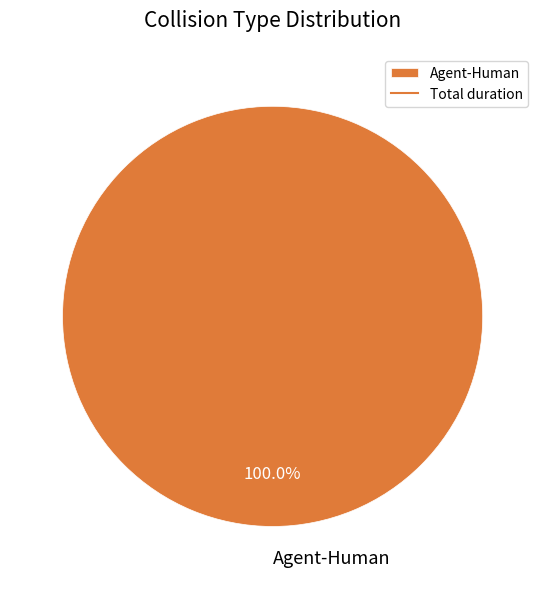

Rank the categories by value from lowest to highest.

Agent-Human